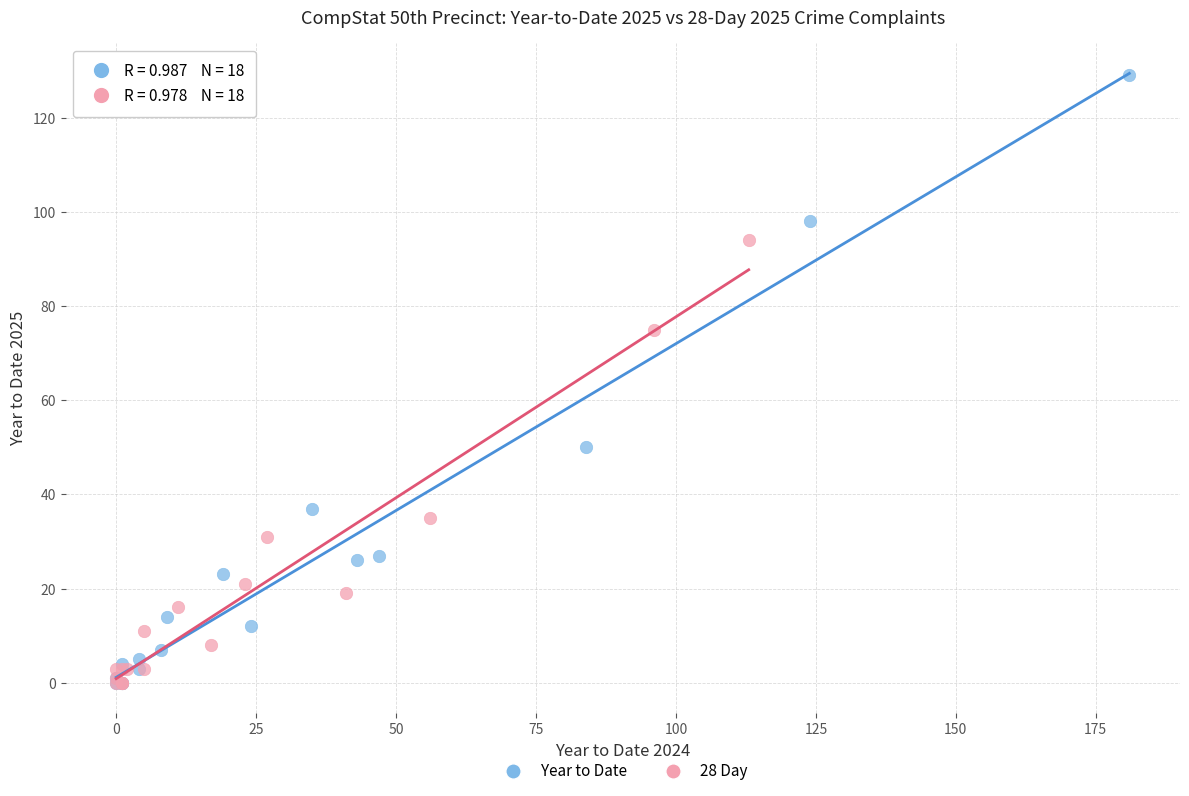

Which series contains the highest Y value?

Year to Date